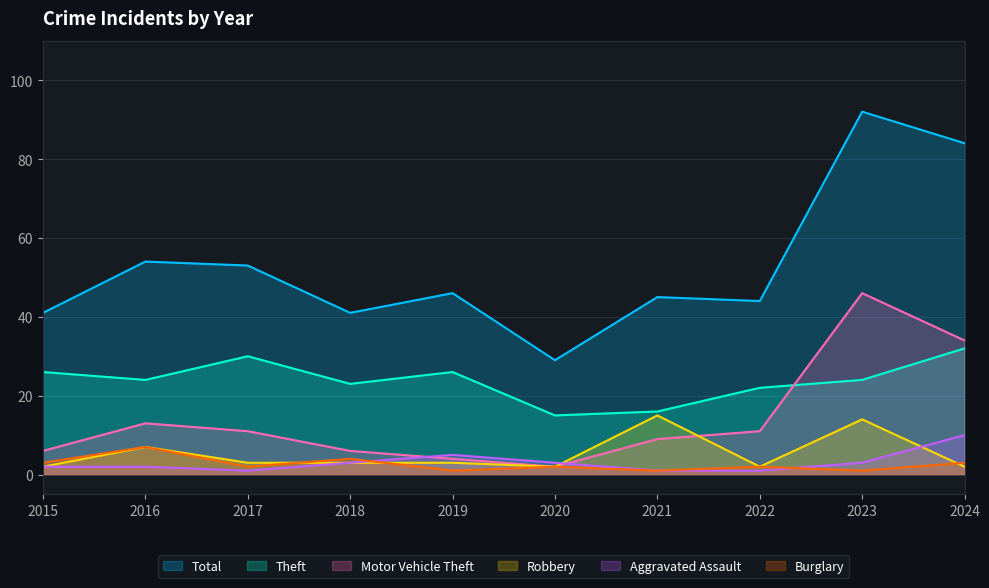

True or false: Burglary and Motor Vehicle Theft cross at least once.

False